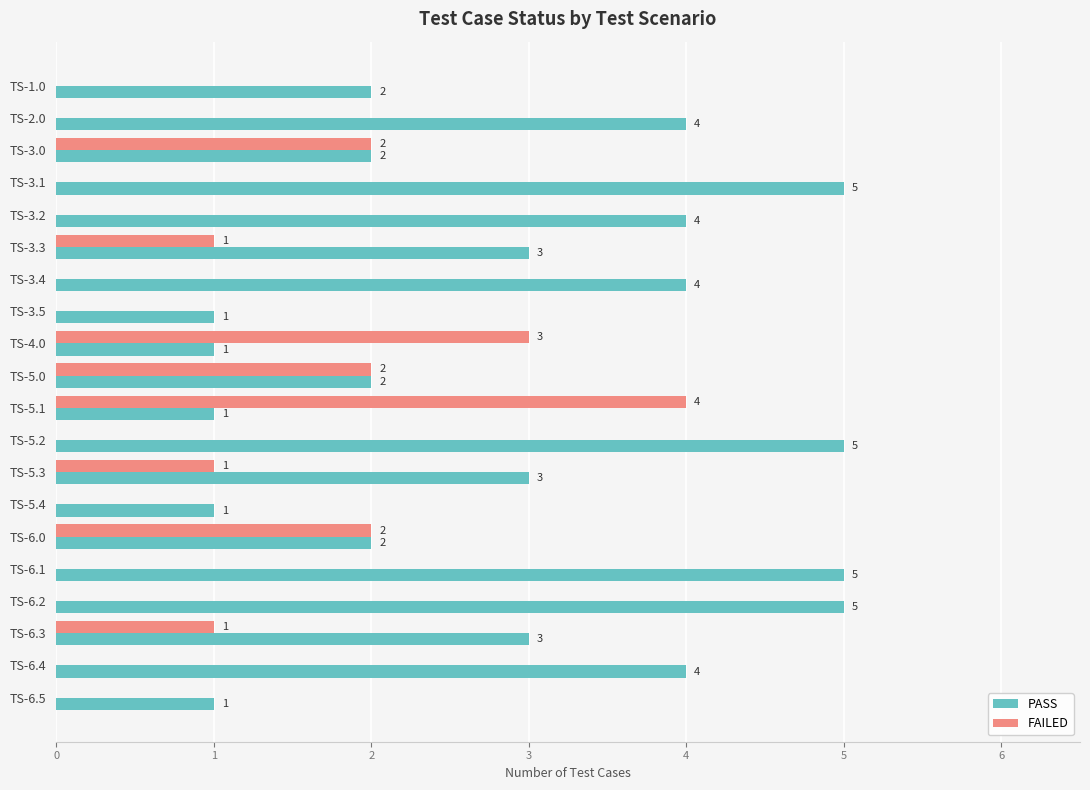

True or false: PASS has a value of 1 at TS-6.2.

False